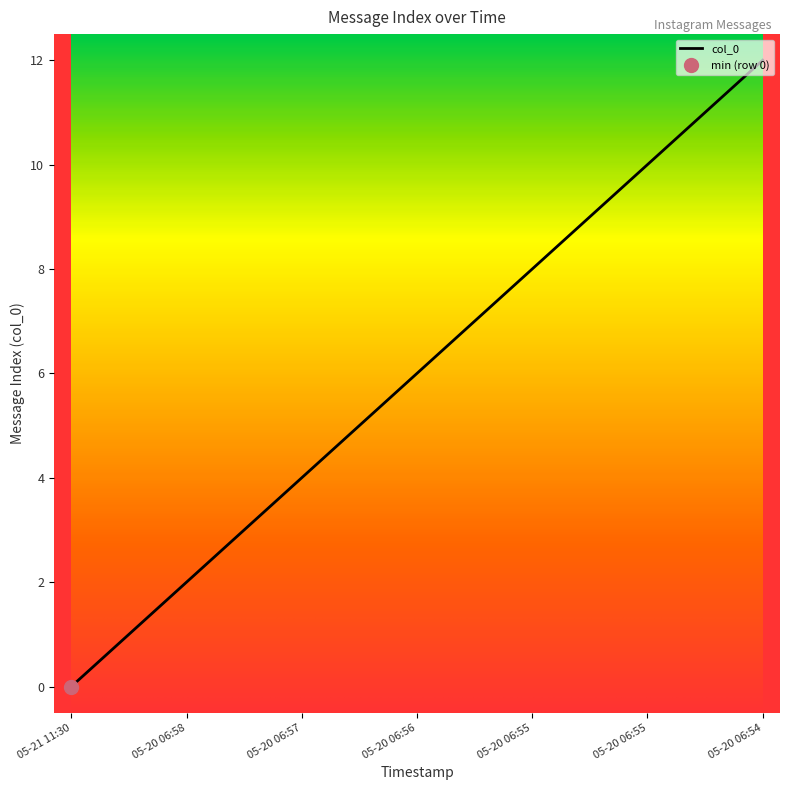

Rank the categories by value from lowest to highest.

2023-05-21 11:30:15, 2023-05-20 09:05:11, 2023-05-20 06:58:27, 2023-05-20 06:58:04, 2023-05-20 06:57:35, 2023-05-20 06:57:06, 2023-05-20 06:56:24, 2023-05-20 06:56:14, 2023-05-20 06:55:35, 2023-05-20 06:55:32, 2023-05-20 06:55:21, 2023-05-20 06:55:08, 2023-05-20 06:54:47